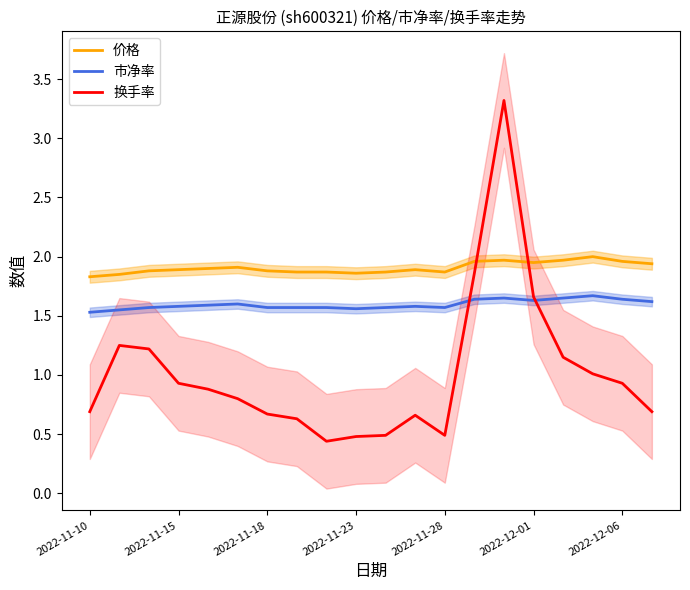

Which series ends up on top after the final intersection of 价格 and 换手率?

价格